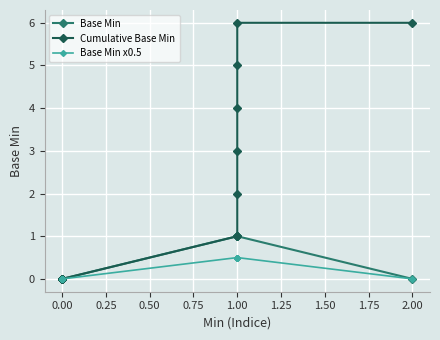

What is the greatest value displayed?

6.0